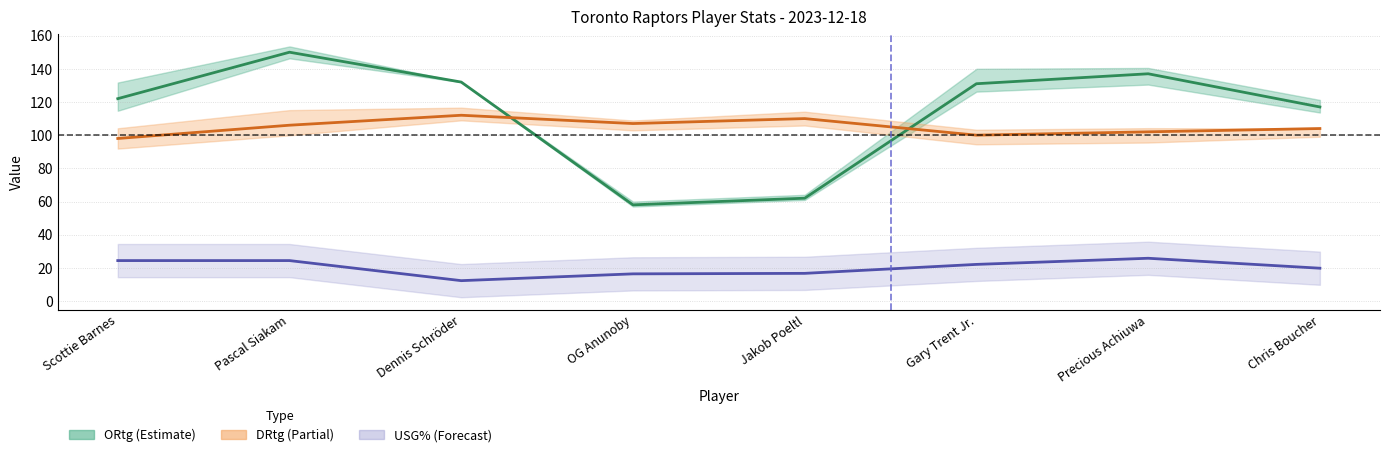

Rank the series at OG Anunoby from lowest to highest value.

USG%, ORtg, DRtg